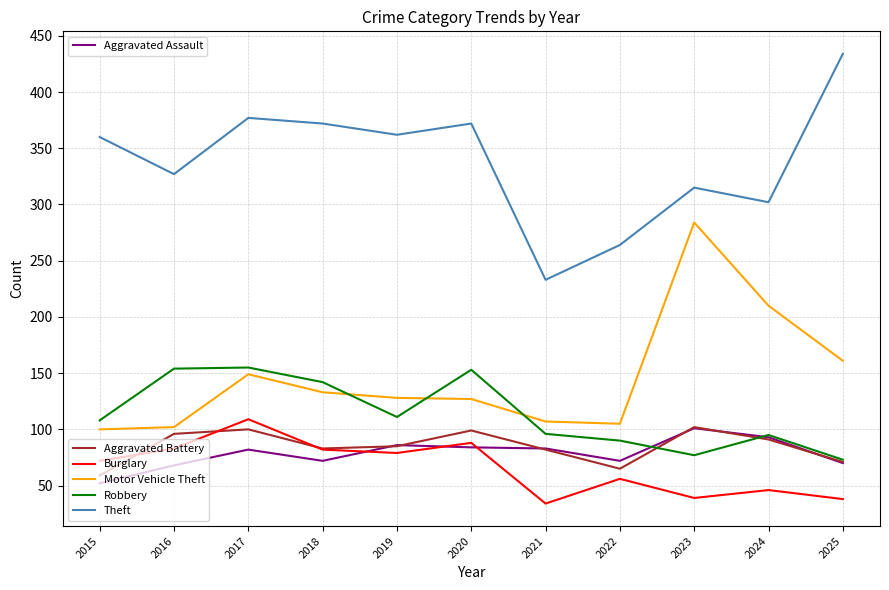

What is the total value across all series at 2020?

923